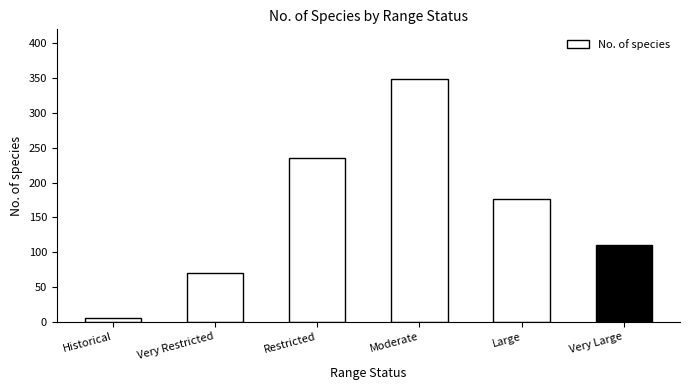

How many categories are shown in the chart?

6